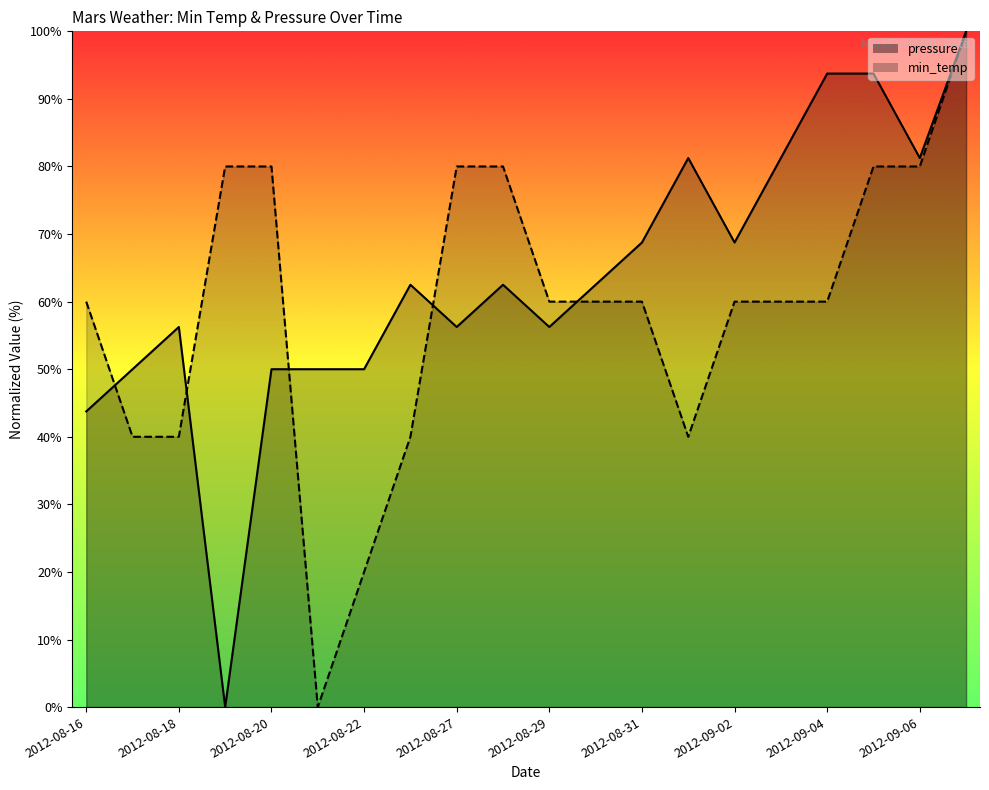

At which category does pressure reach its first local peak?

2012-08-18